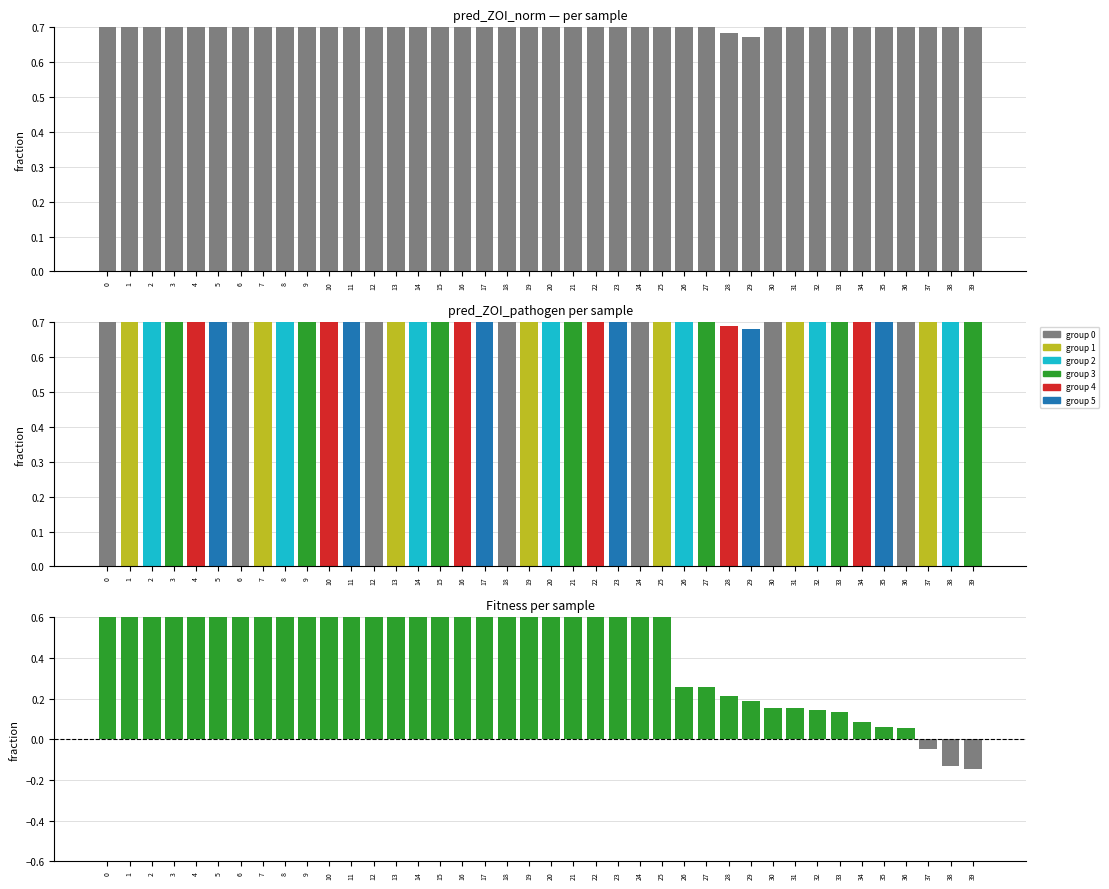

What is the spread (max minus min) of values at 37?

0.8